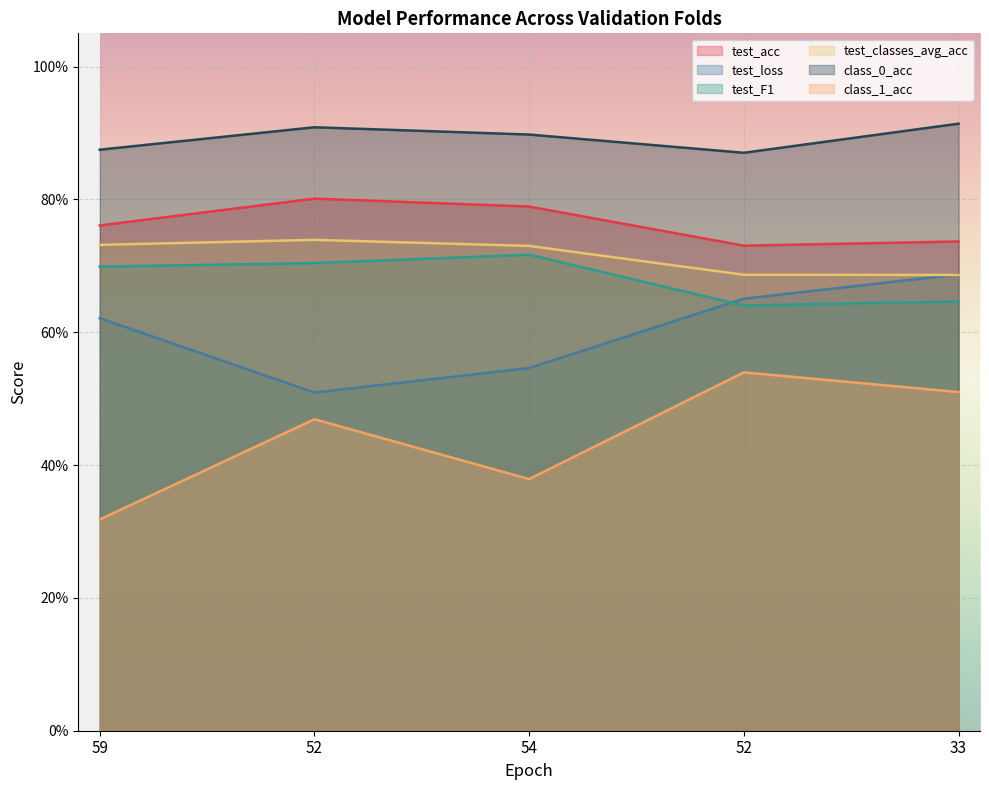

Does the chart display data point markers on the line(s)?

No